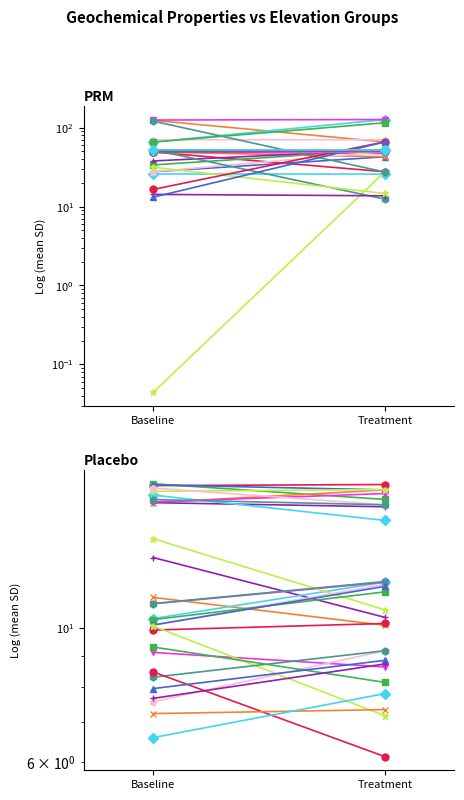

At which category is the sum across all series the highest?

Baseline